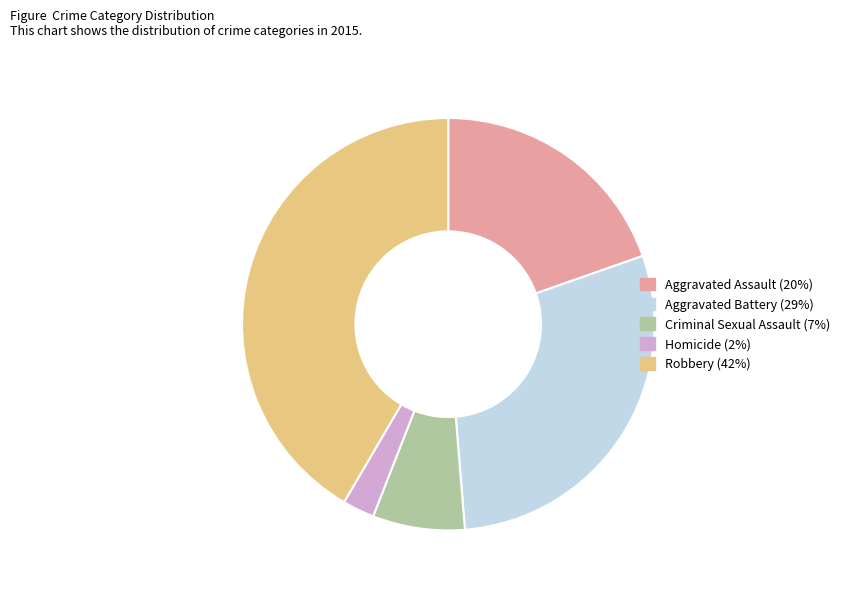

Count the number of slices in the pie.

5